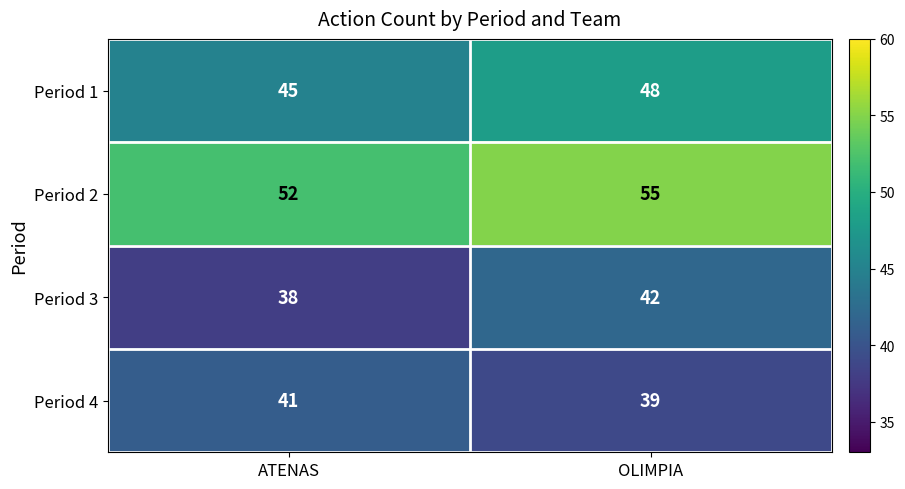

Which category has the lowest value in the Period 2 series?

ATENAS